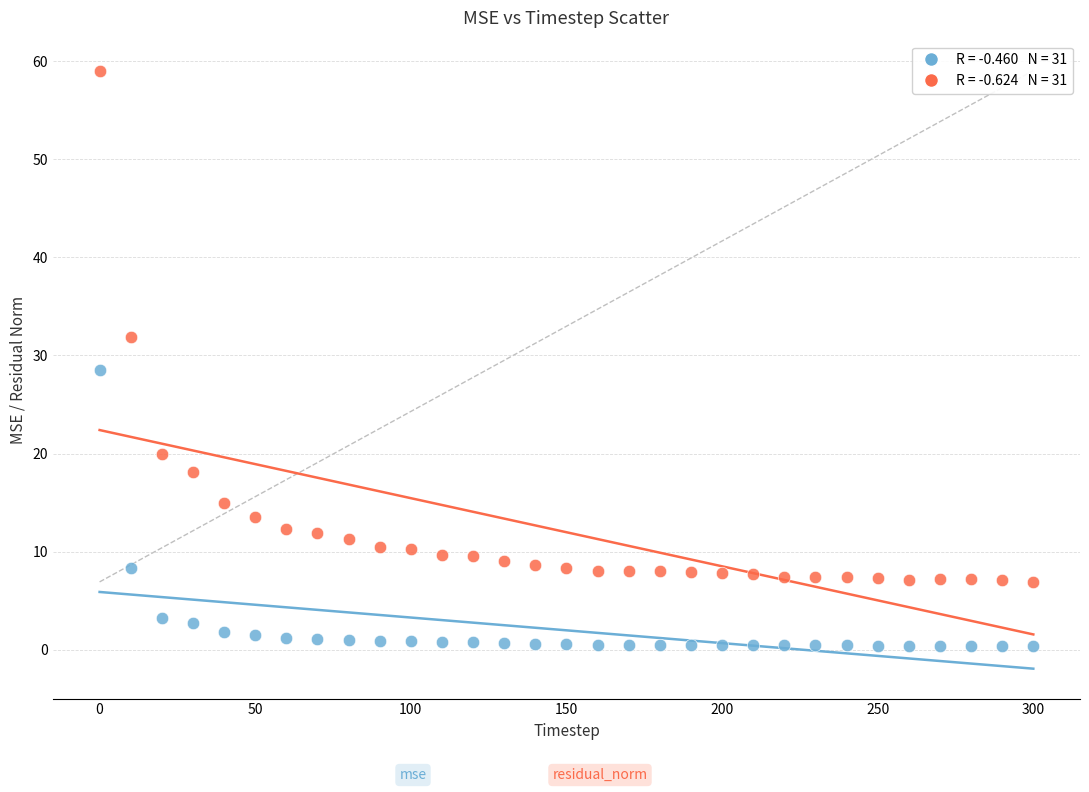

Across all data points, what is the range of X values (max minus min)?

300.0